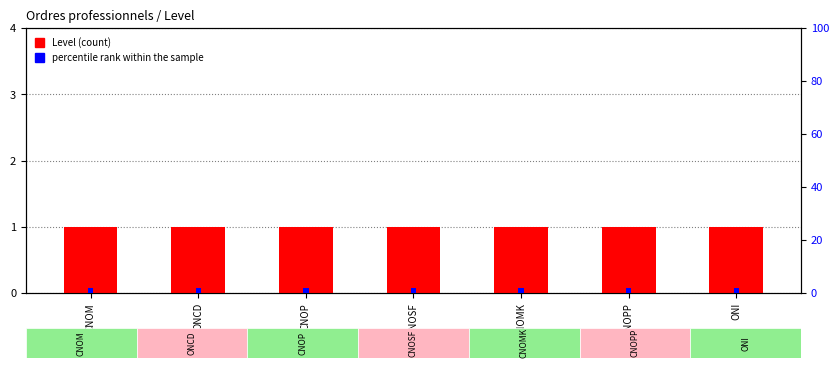

What is the label of the 3rd bar from the left?

CNOP